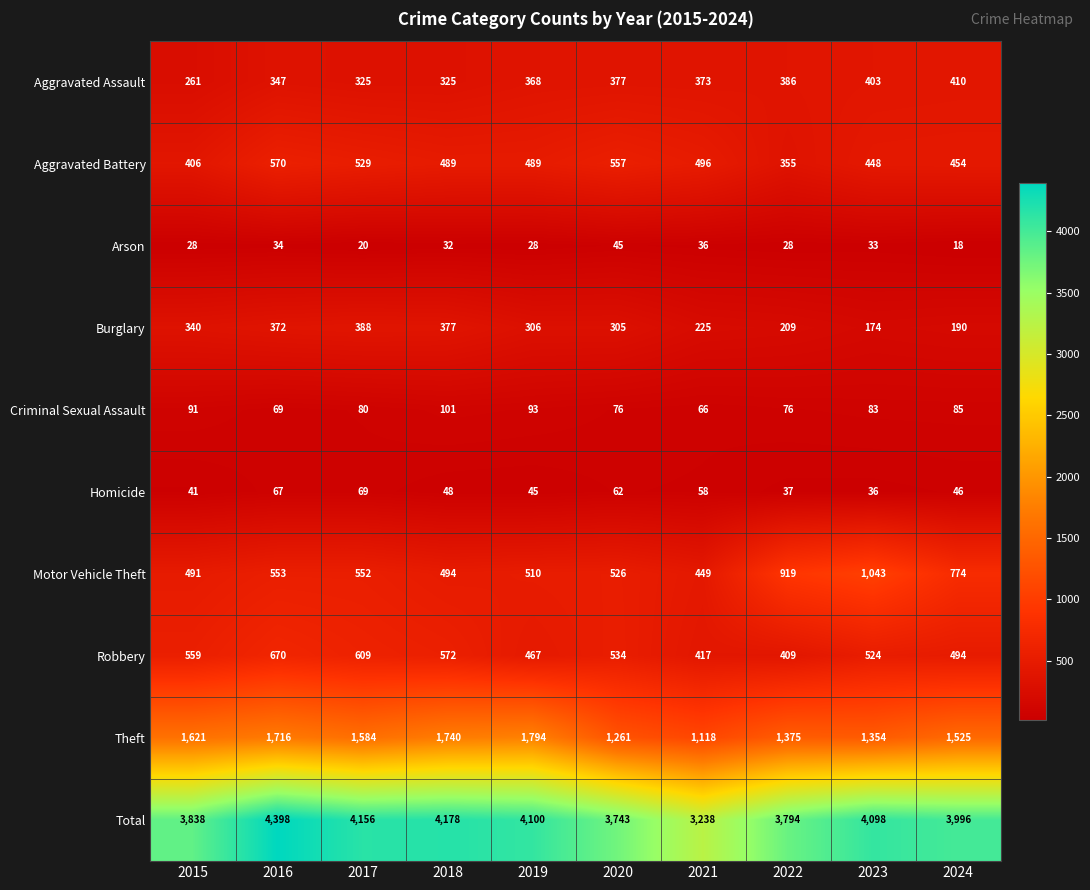

How many series are shown in this chart?

10